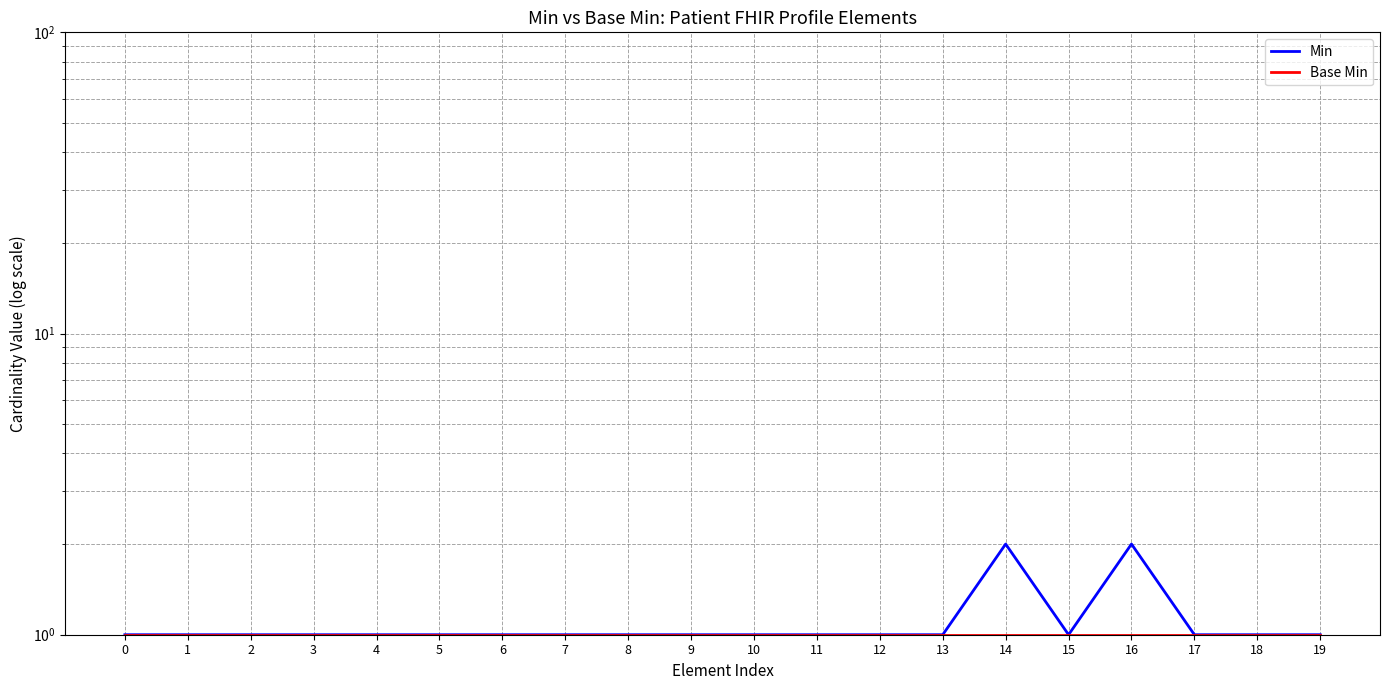

How many Min values are between 1 and 2?

20